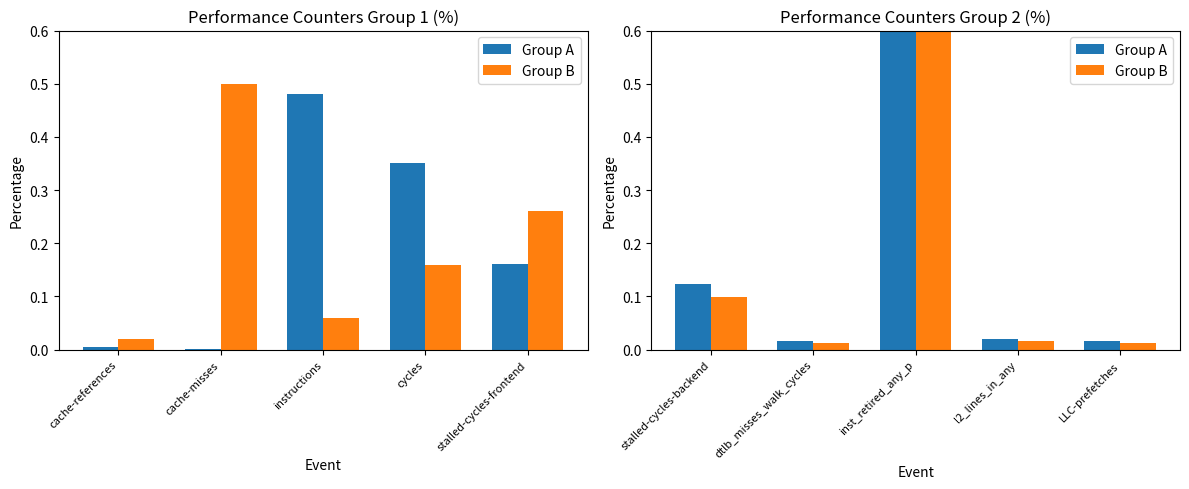

The value of Group B at inst_retired_any_p is 0.9. True or false?

False